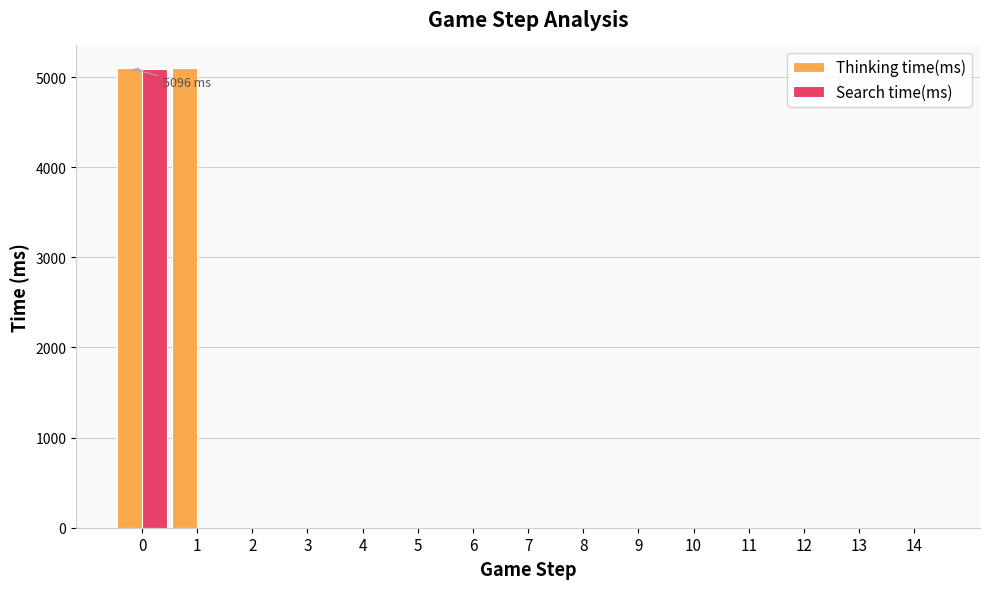

What is the average value of the Search time(ms) series?

340